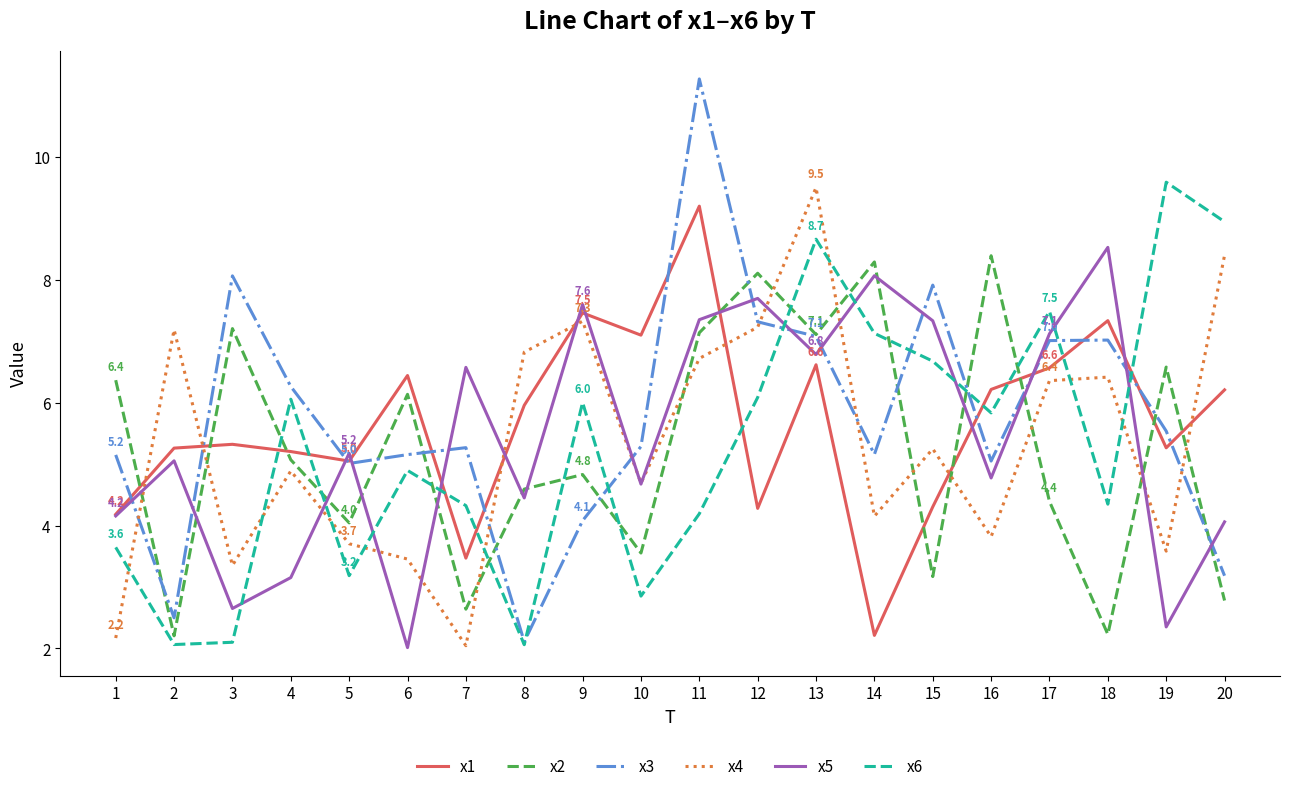

What is the difference between the x2 values at 19 and 12?

1.5